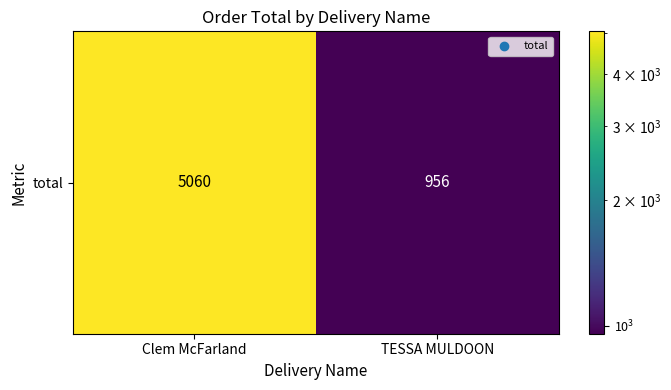

Reading right to left, what are all the values shown in this chart?

TESSA MULDOON=955.9	Clem McFarland=5060.0